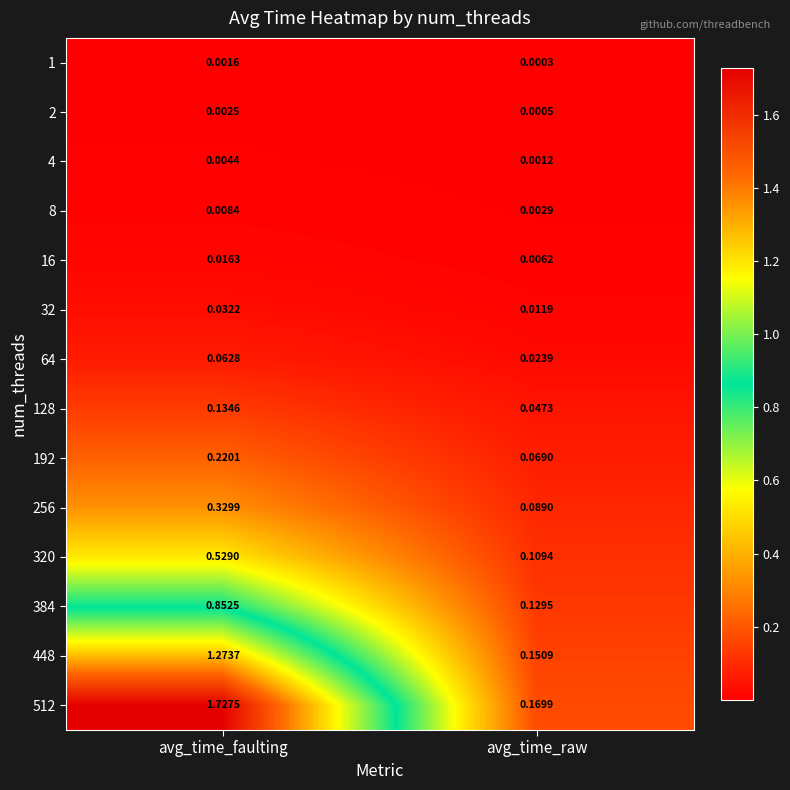

At which label is 128 closest to 0?

avg_time_raw